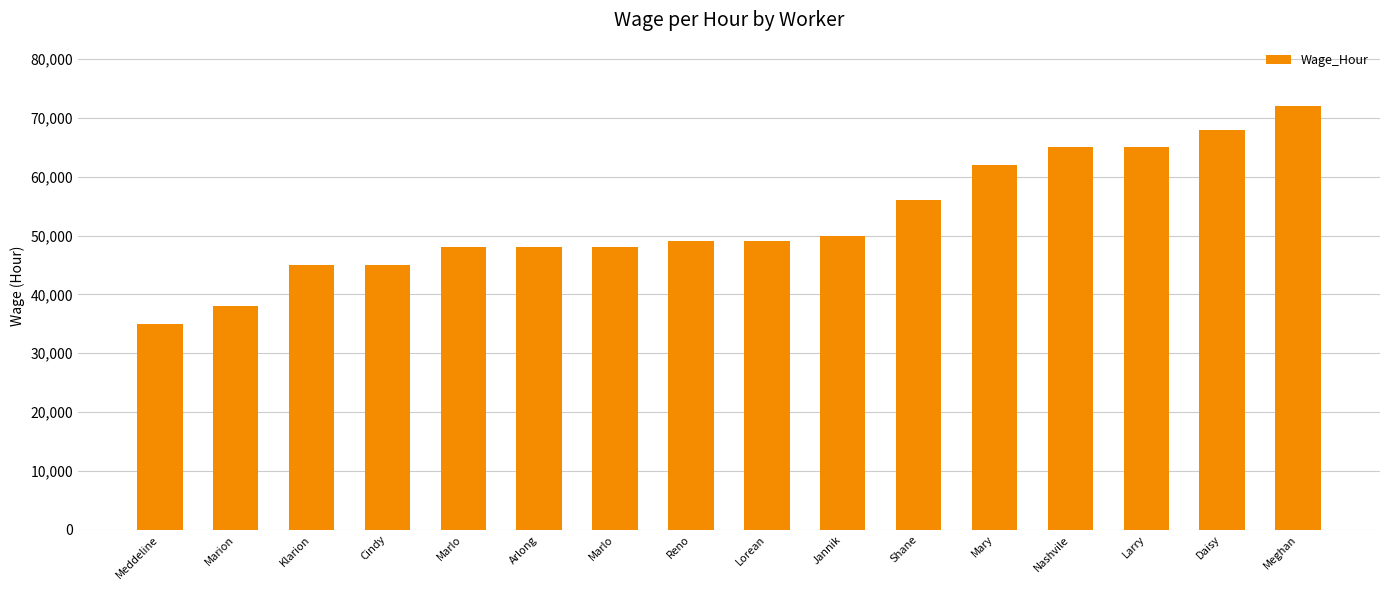

Approximately how many times larger is the value at Jannik compared to Nashvile?

0.8